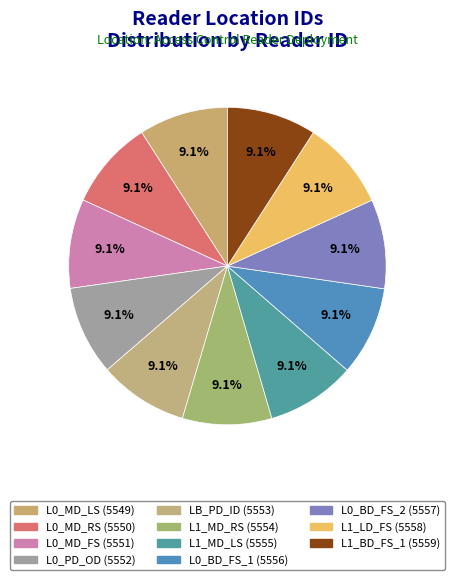

To the nearest percent, what percentage of the pie is L1_MD_RS?

9%